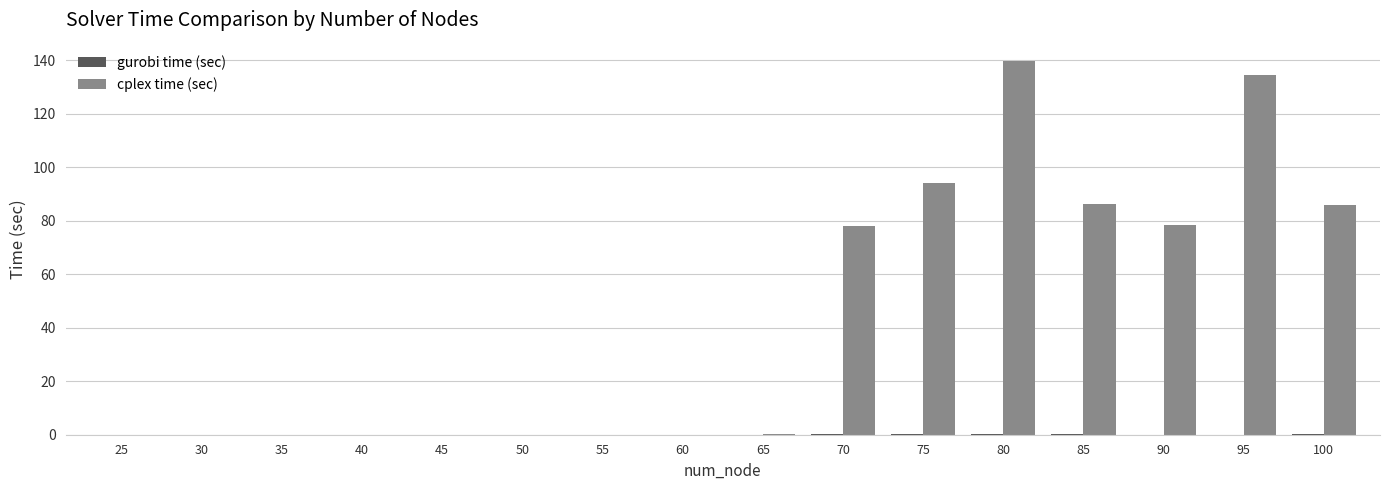

Which series has the largest total across all categories?

cplex time (sec)